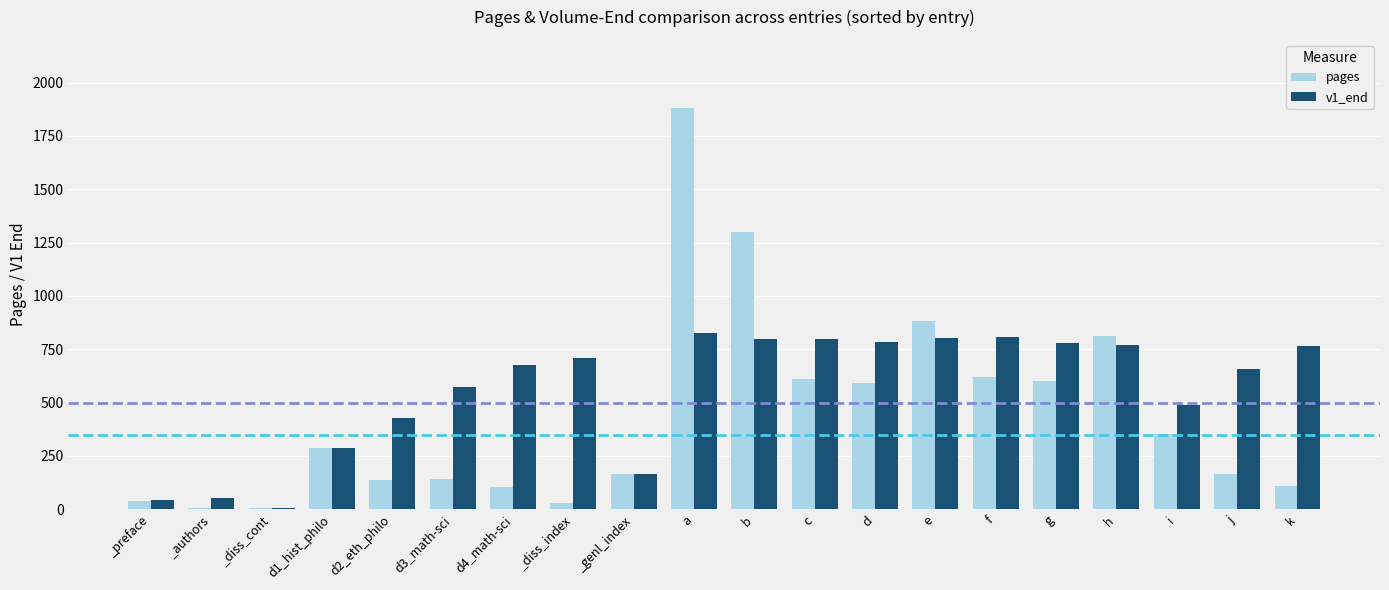

The pages series shows 31 at _diss_index. True or false?

True